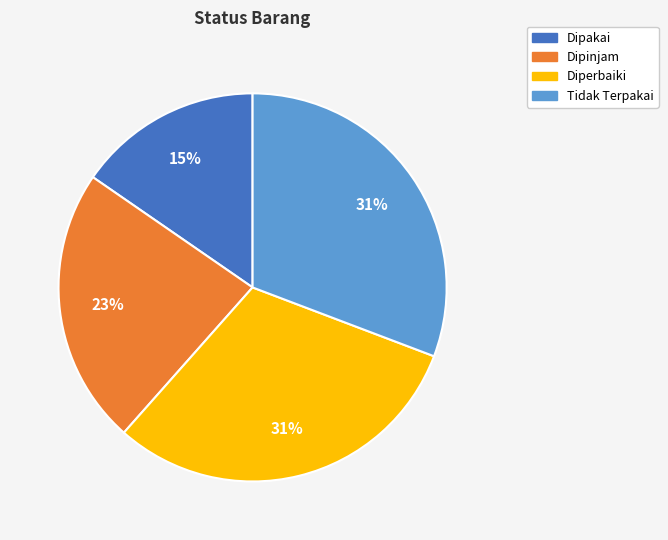

Approximately how many times larger is the value at Dipakai compared to Dipinjam?

0.7